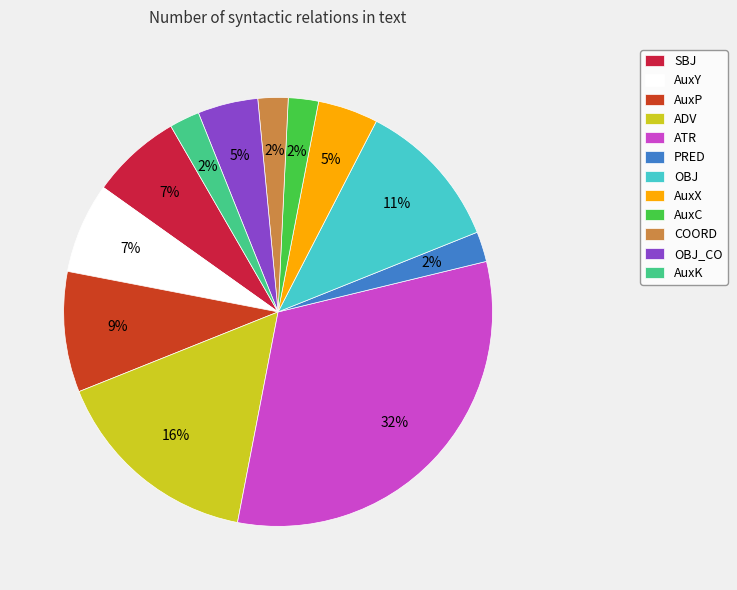

To the nearest percent, what portion does OBJ_CO represent?

5%